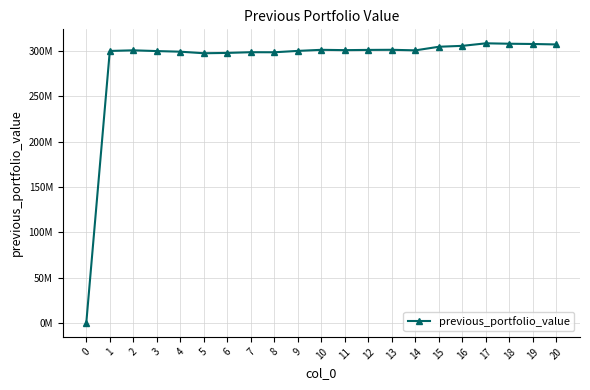

Does the chart display data point markers on the line(s)?

Yes